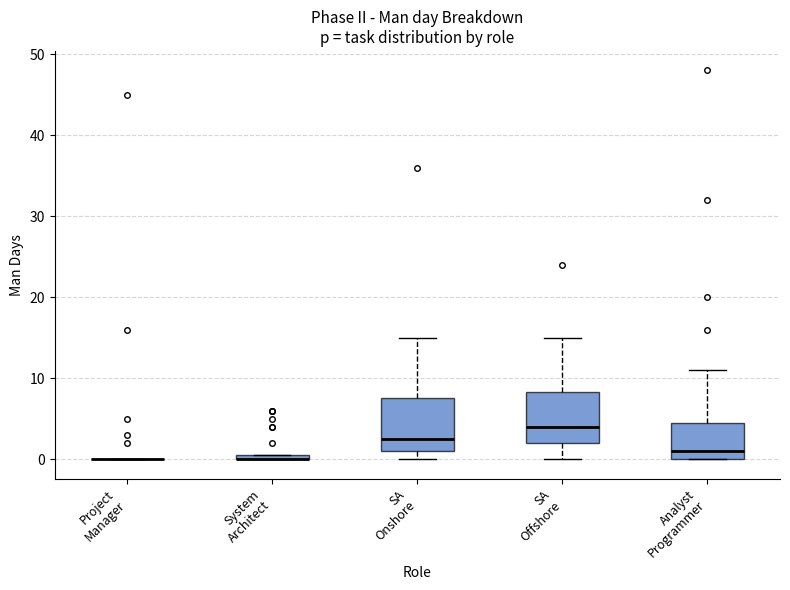

Where does the median line of the box for Analyst Programmer sit on the y-axis? The values are not printed on the chart, so give them approximately, as read against the axis.

1